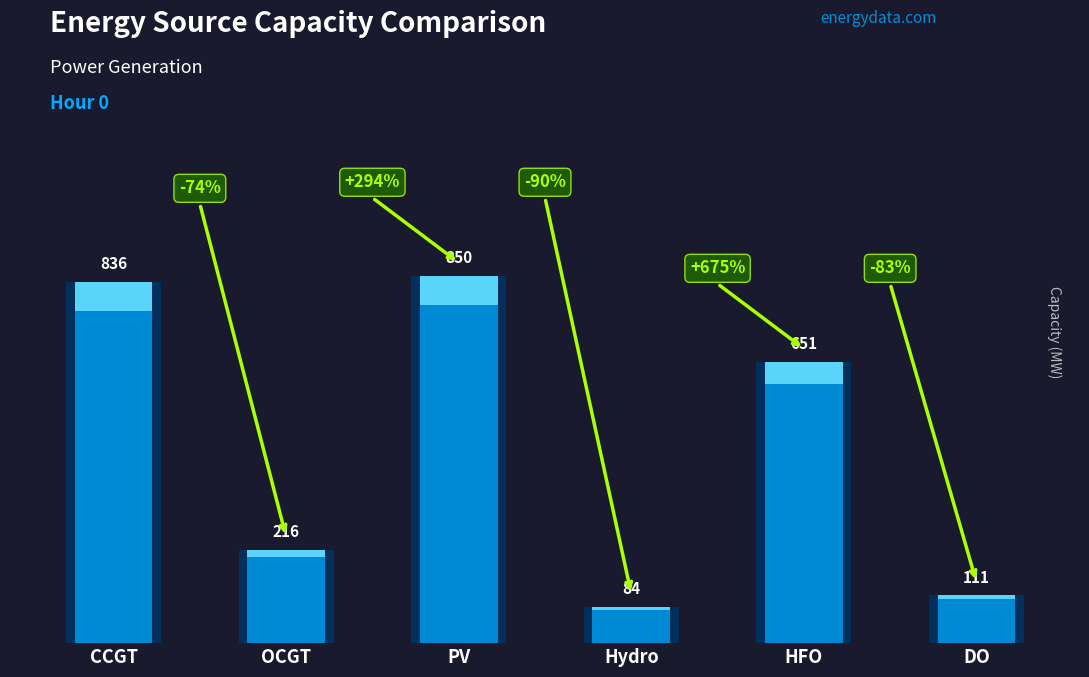

Which category has the highest value across all series?

PV